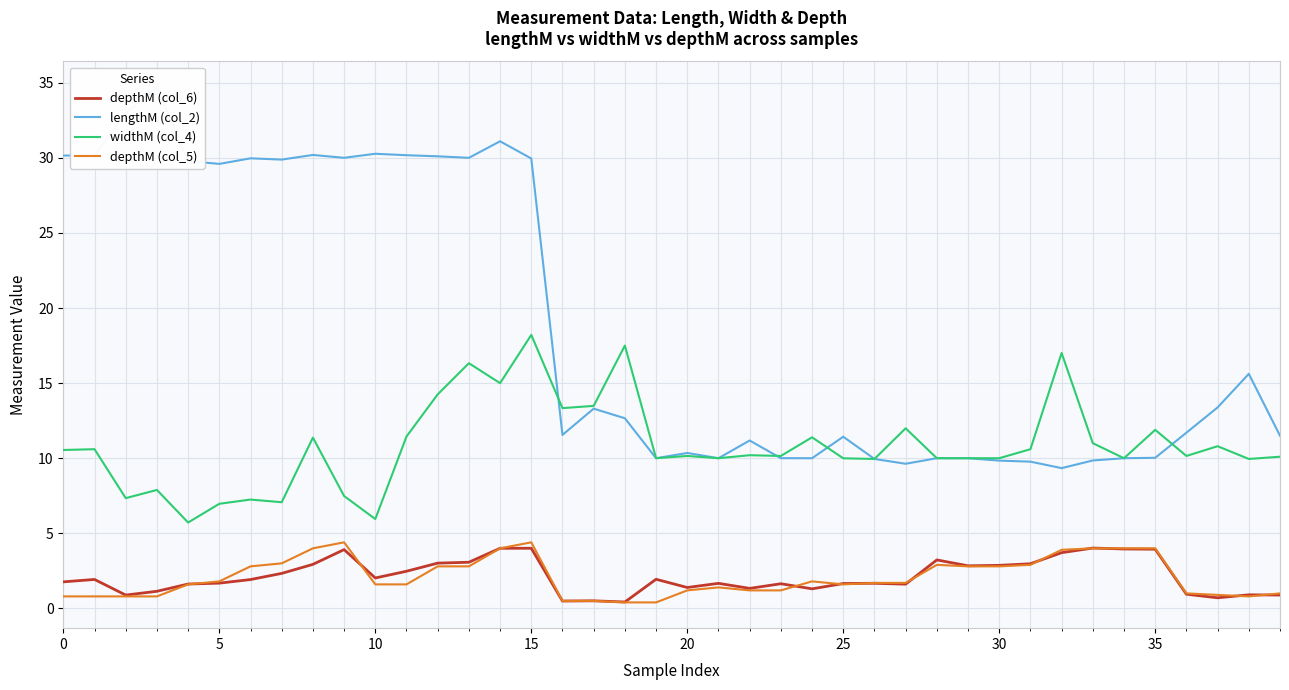

What is the label of the 4th point from the right?

36